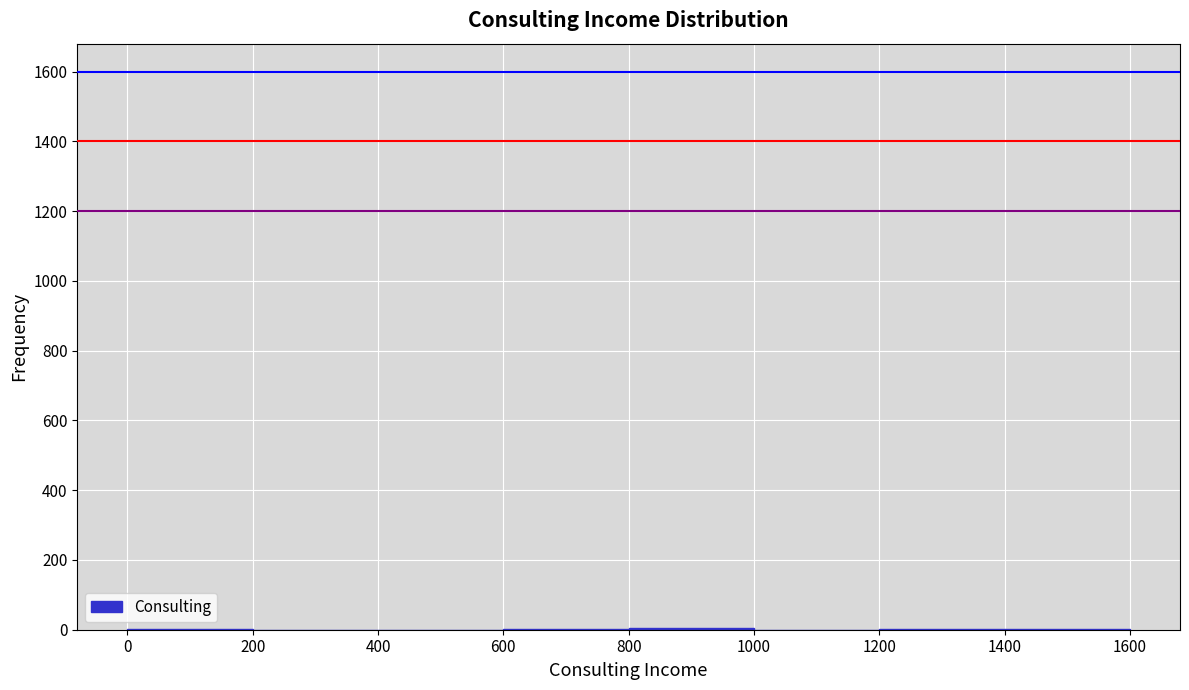

Reading left to right, transcribe this chart: for each bar, give the range it covers on the x-axis and its height. The values are not printed on the chart, so give them approximately, as read against the axis.

0 to 200: under 20
200 to 400: 0
400 to 600: 0
600 to 800: under 20
800 to 1000: under 20
1000 to 1200: 0
1200 to 1400: under 20
1400 to 1600: under 20